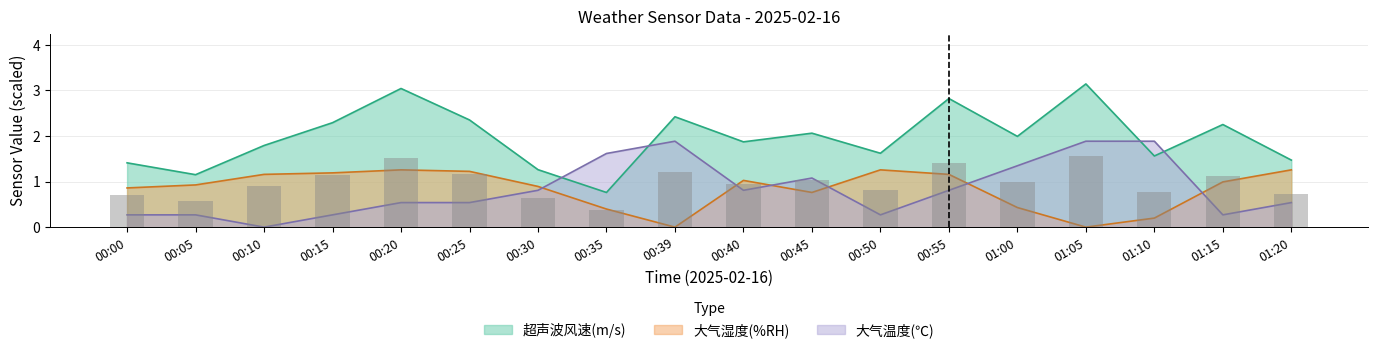

What is the total value across all series at 01:10?

3.6